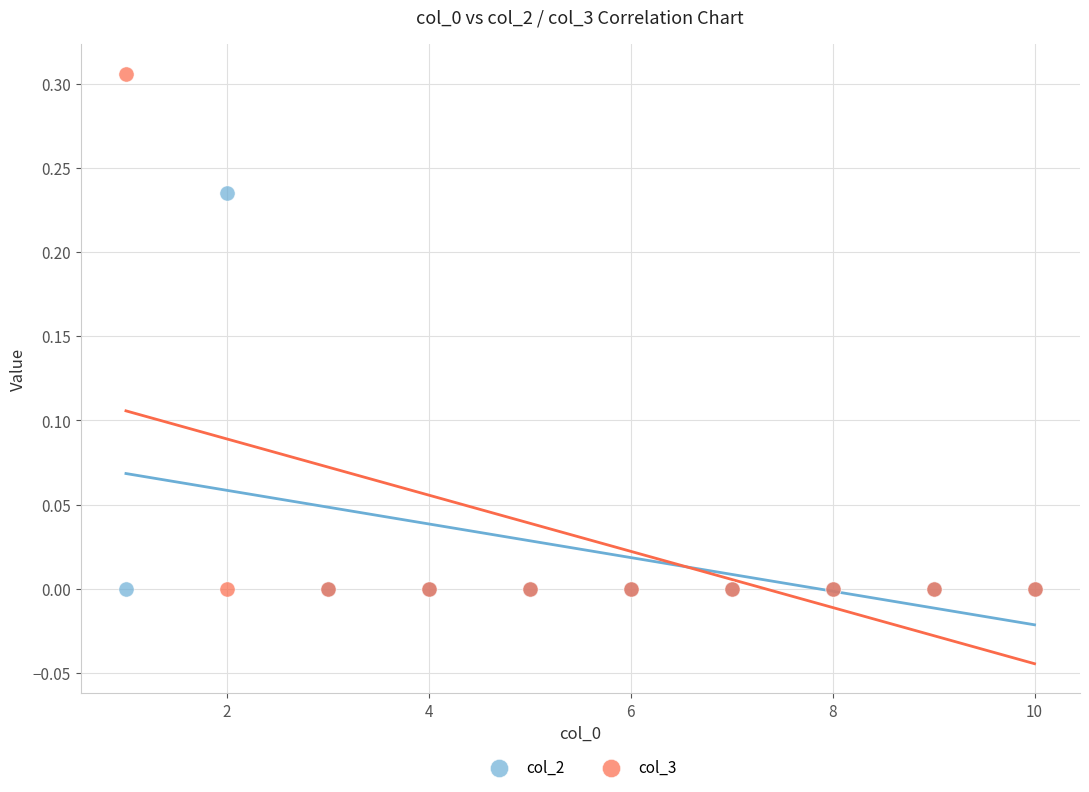

What is the X range (max minus min) for the scatter plot?

9.0